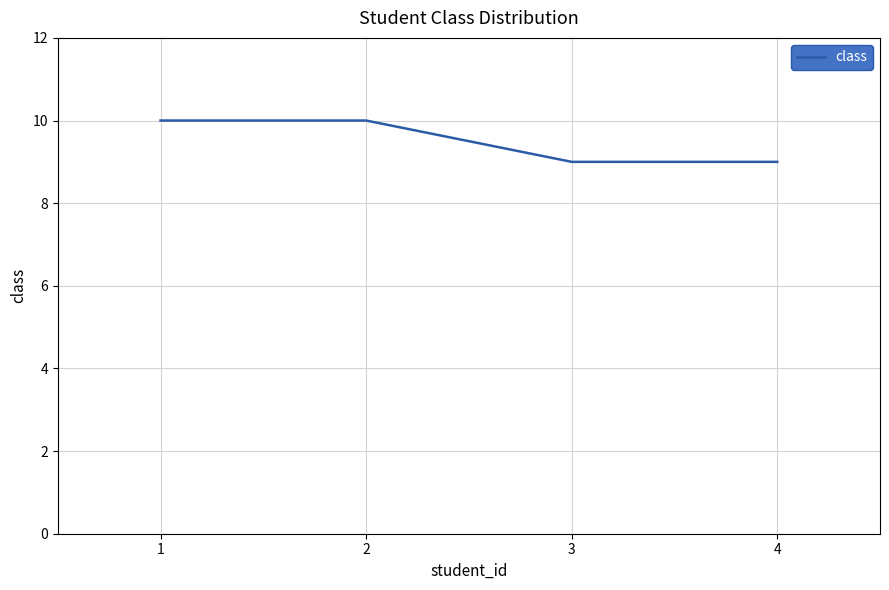

What is the average value?

10